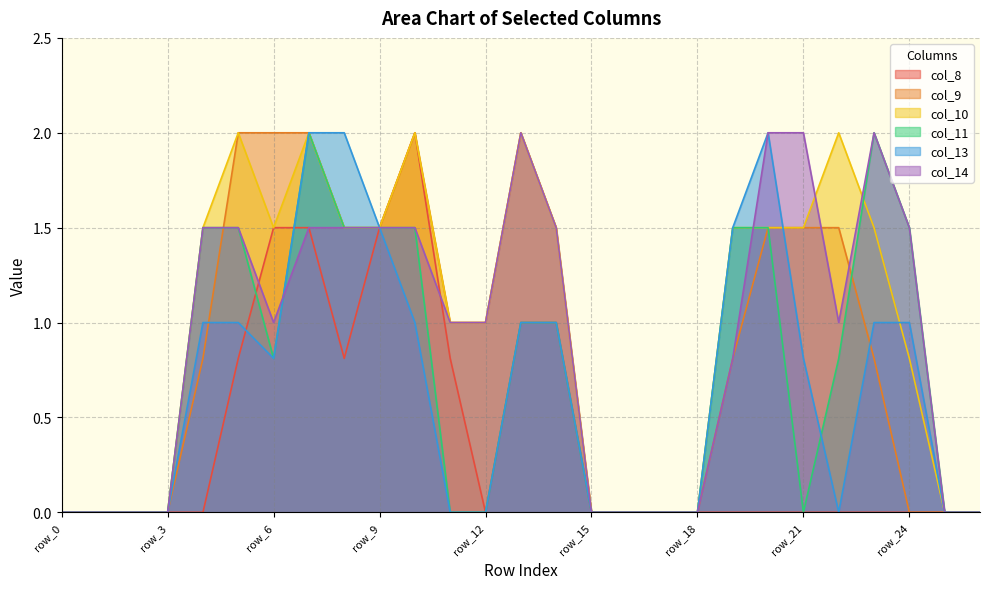

How many distinct data groups are displayed?

6